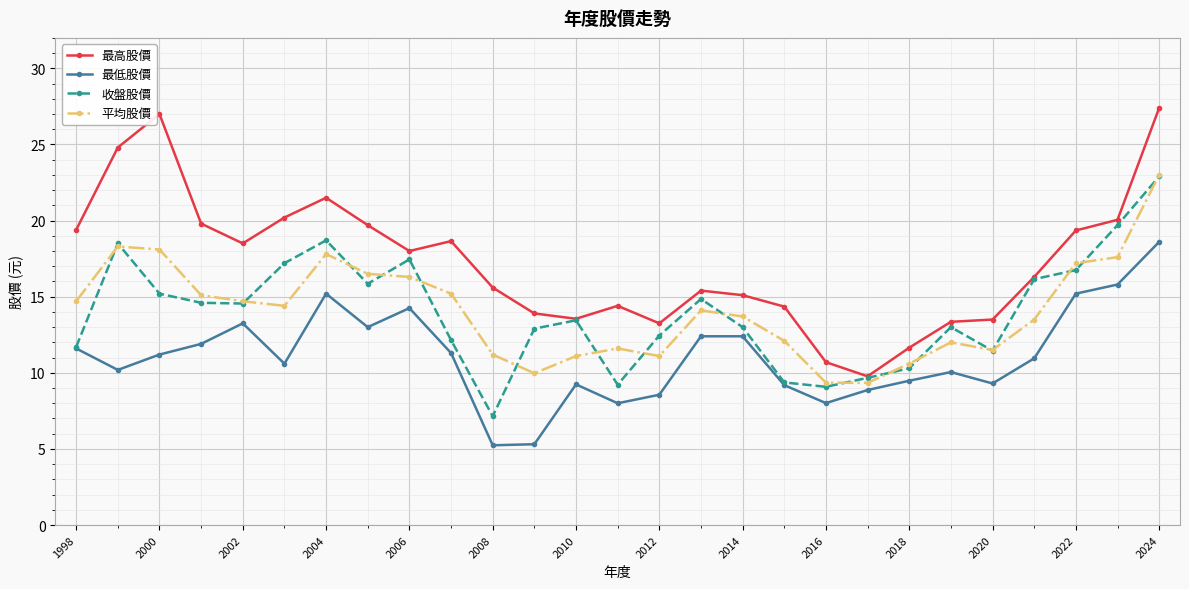

How many data points does each series have?

27